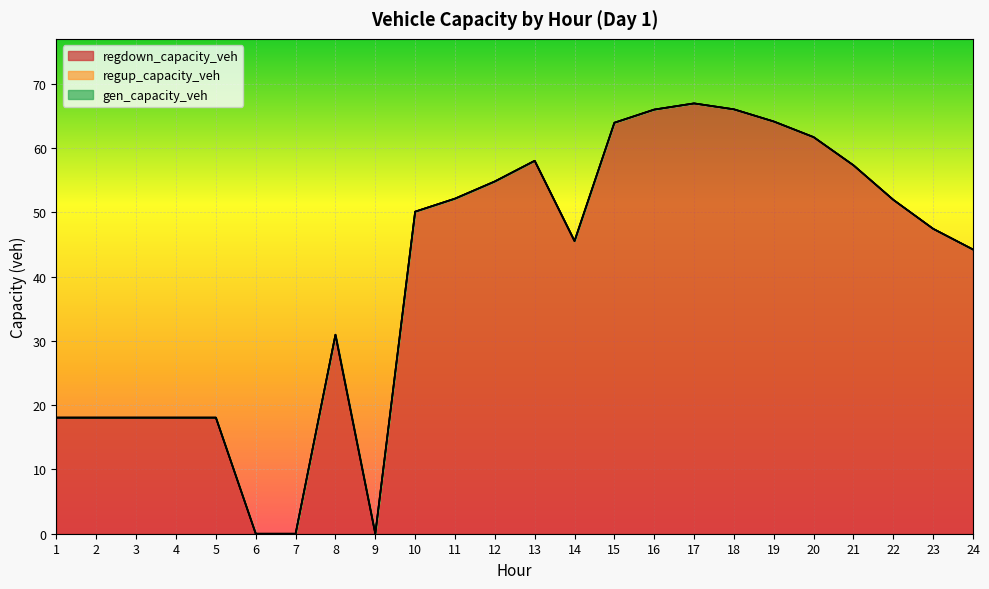

What is the value of the regdown_capacity_veh point at the 13th from the left?

58.0